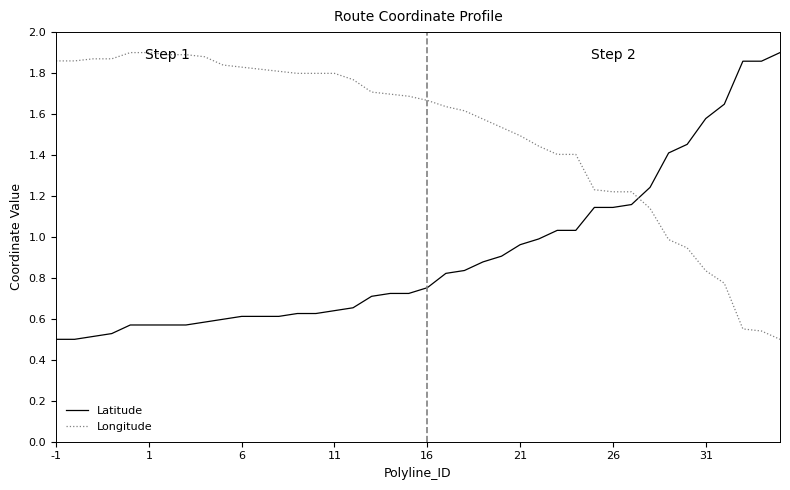

True or false: Latitude and Longitude intersect in this chart.

True